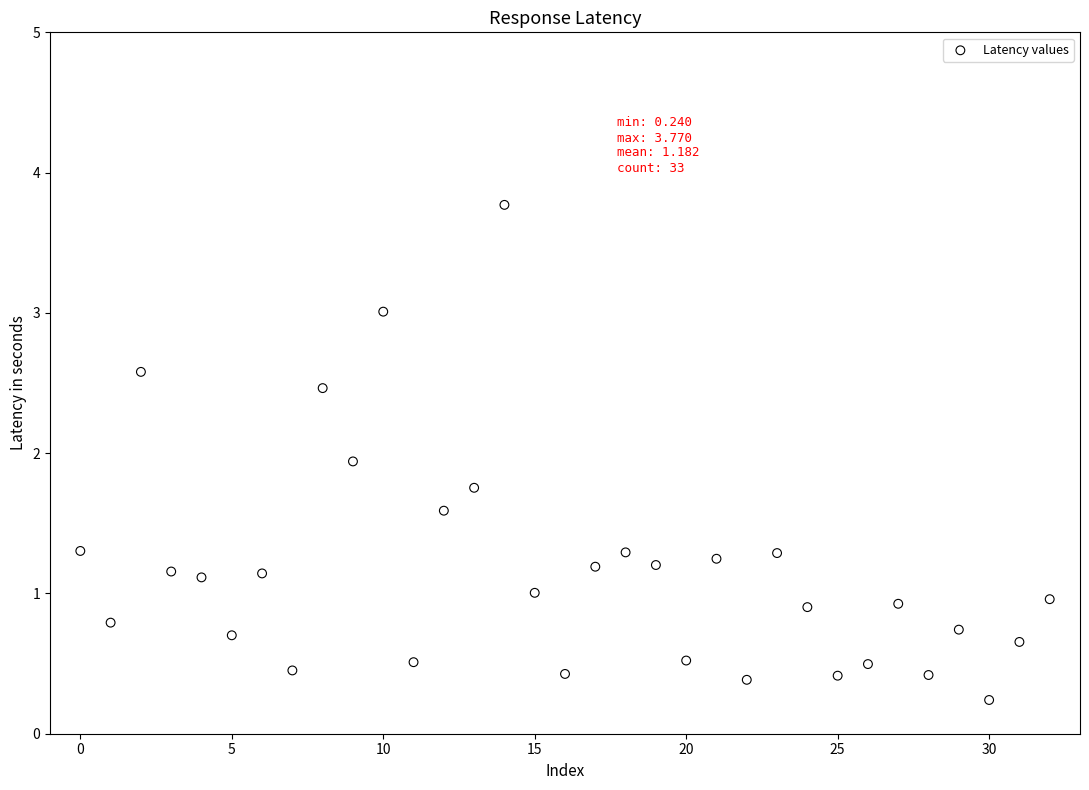

What Y value in the scatter plot is closest to 2?

1.9